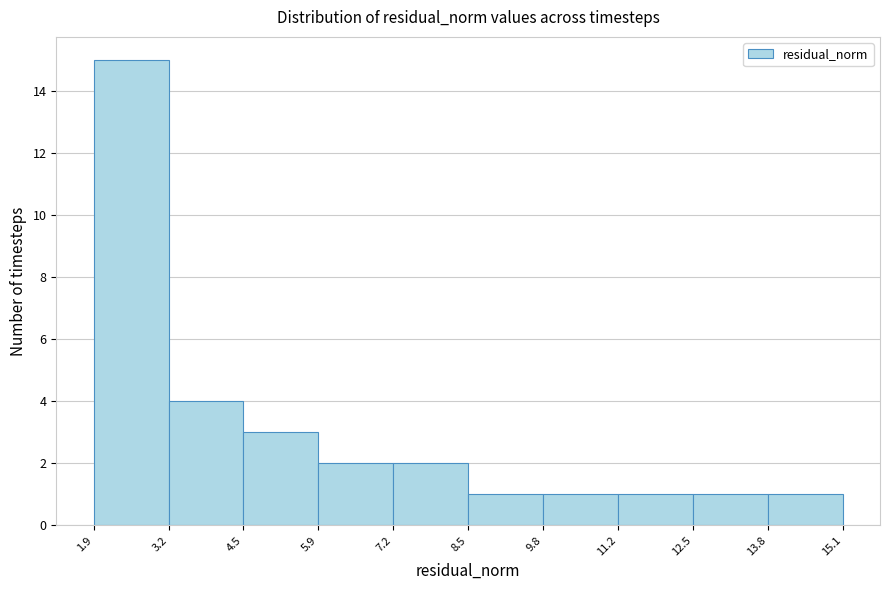

How tall is the bar that spans 1.9 to 3.2 on the x-axis? The values are not printed on the chart, so give them approximately, as read against the axis.

15